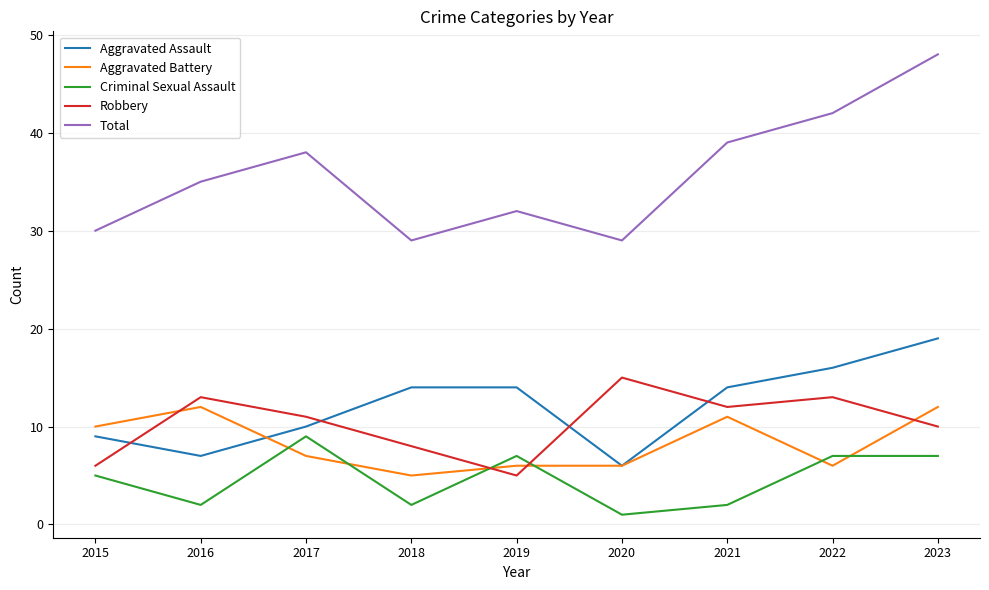

Where is the first local minimum for Robbery?

2019